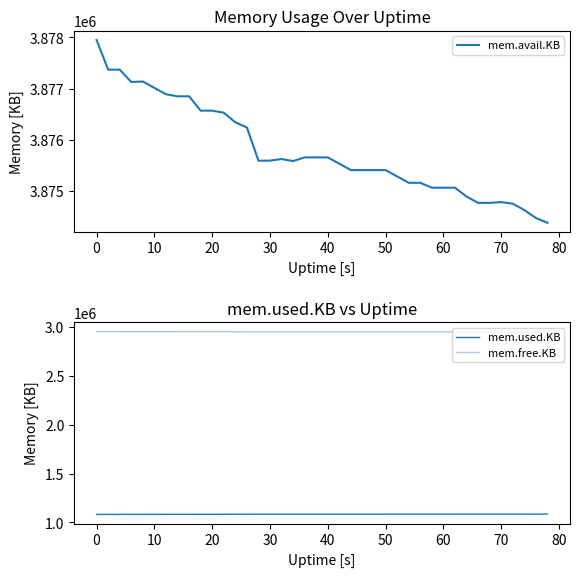

True or false: mem.free.KB and mem.used.KB intersect in this chart.

False